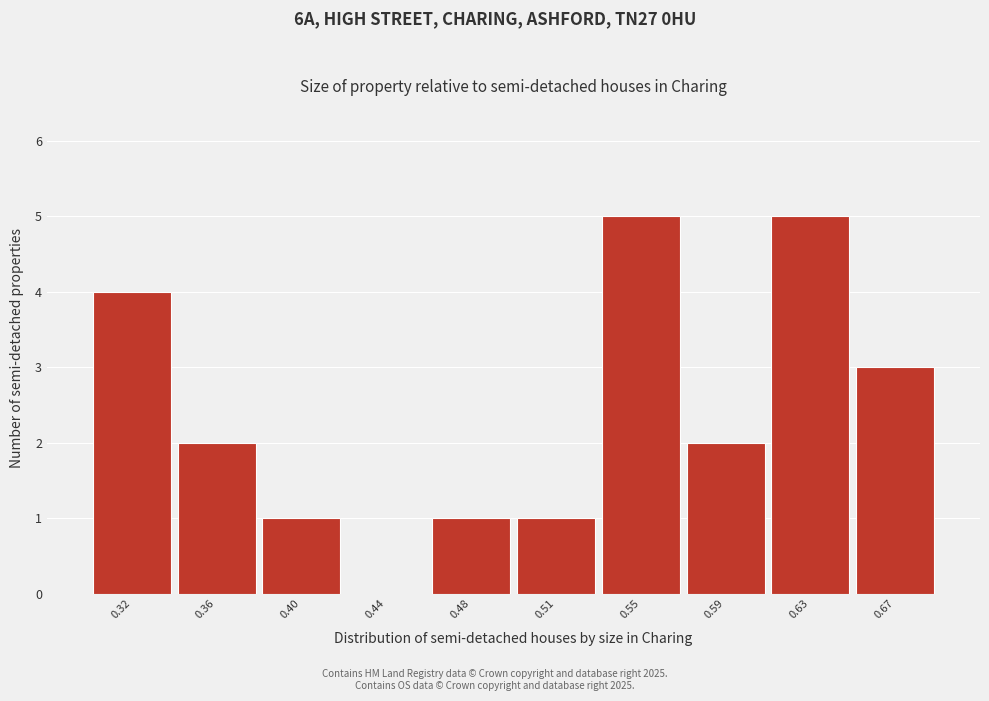

Reading left to right, transcribe all the data shown in this chart.

0.32=4	0.36=2	0.40=1	0.44=0	0.48=1	0.51=1	0.55=5	0.59=2	0.63=5	0.67=3